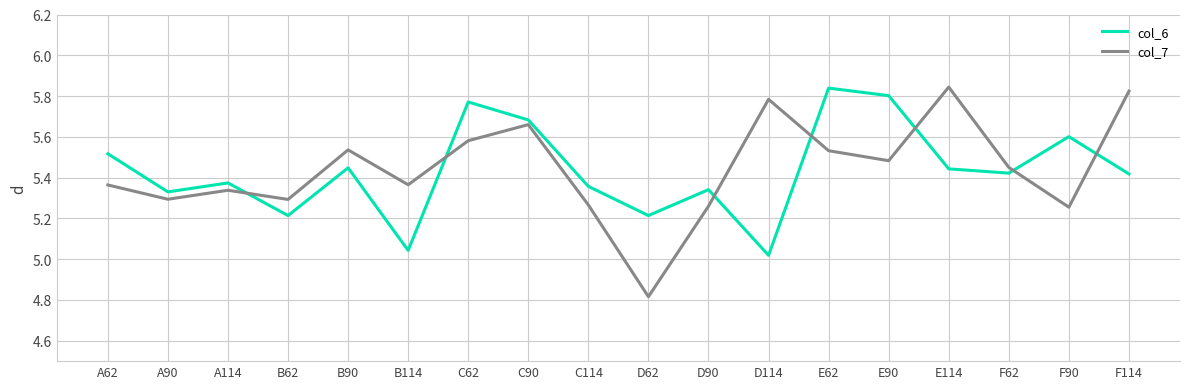

How many lines are shown in the chart?

2